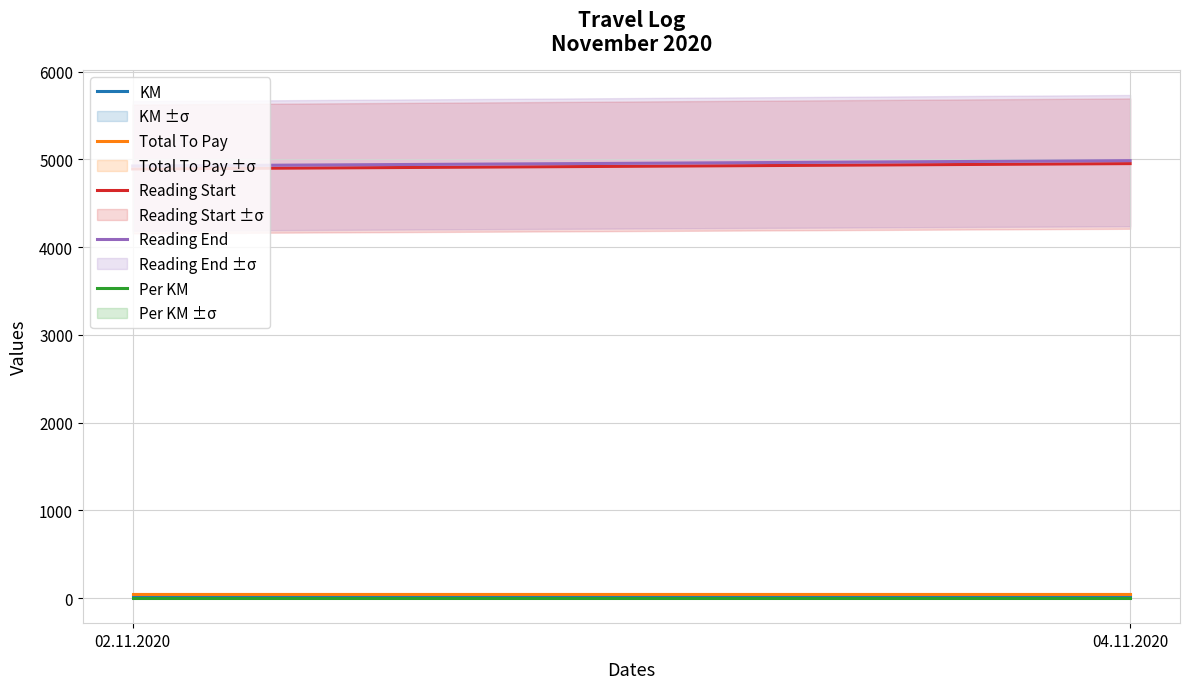

What is the smallest value displayed?

1.5